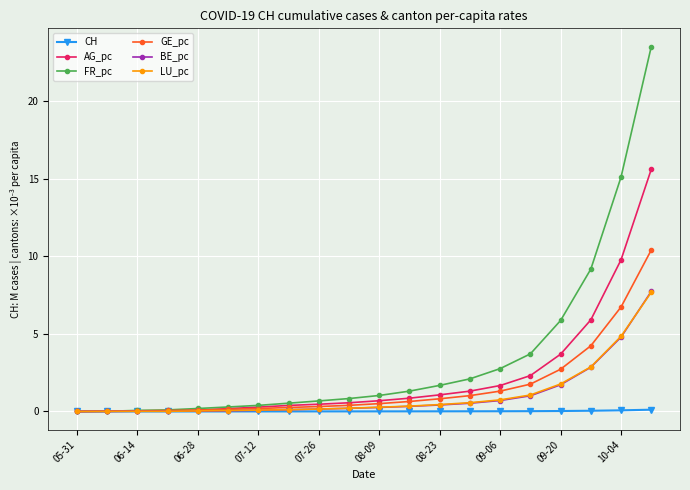

How many distinct data groups are displayed?

6